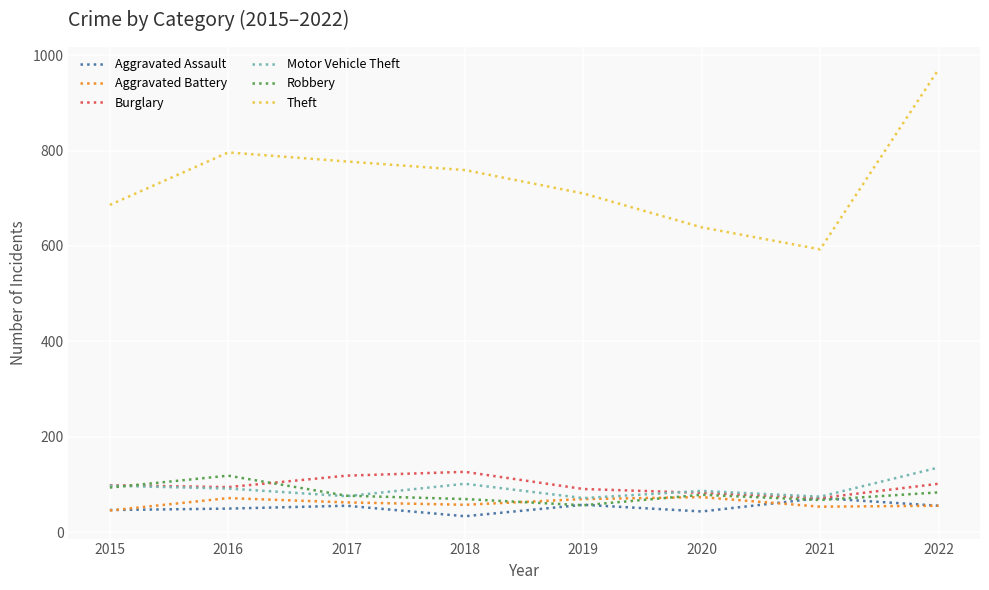

The Burglary series shows 91 at 2019. True or false?

True